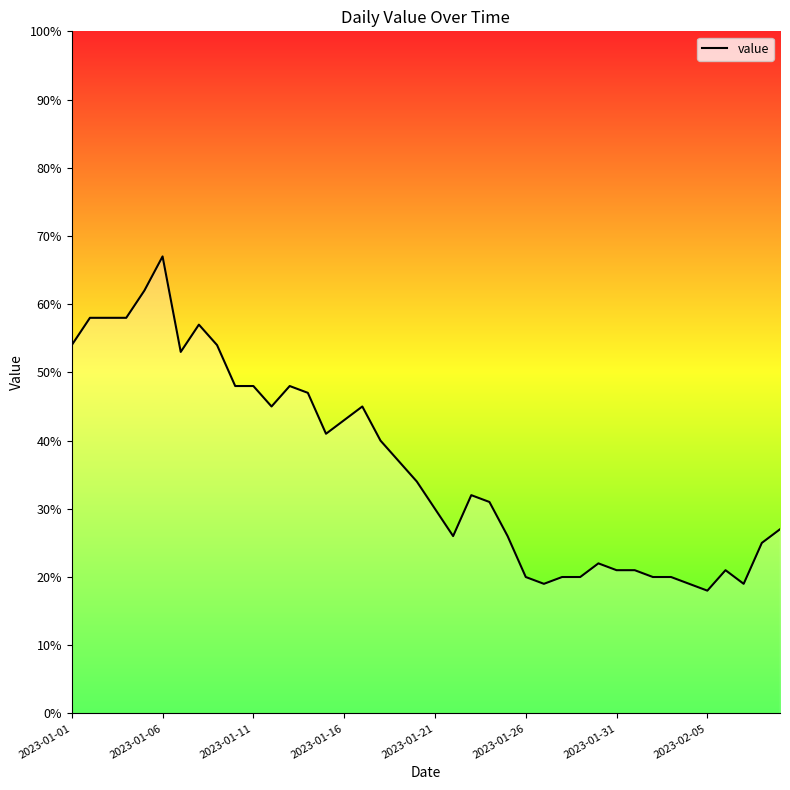

What is the difference between the maximum and minimum values?

49